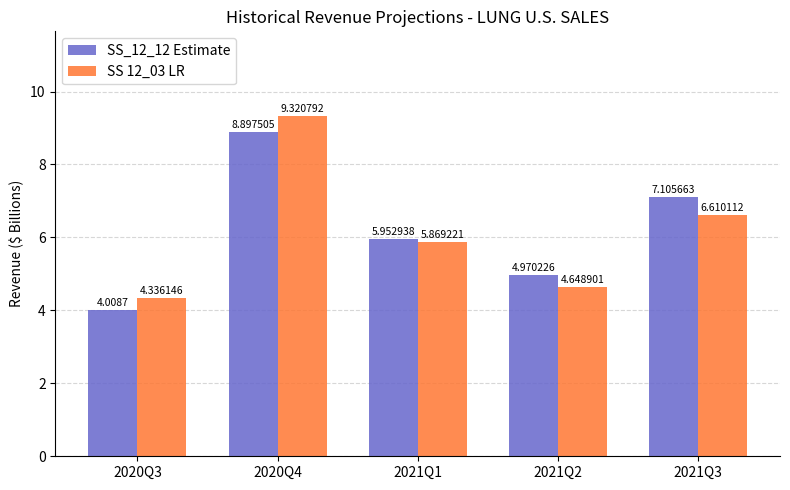

Where does the SS 12_03 LR series first go above 5?

2020Q4